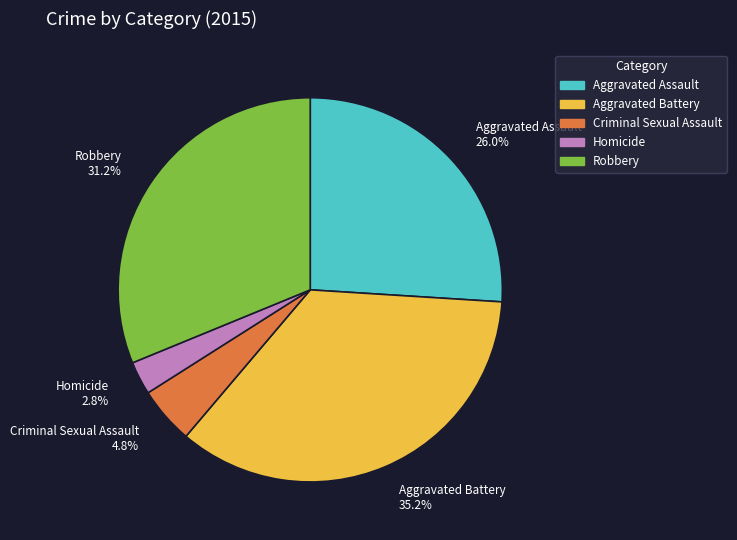

To the nearest percent, what is the difference between the largest and smallest slice percentages?

32%